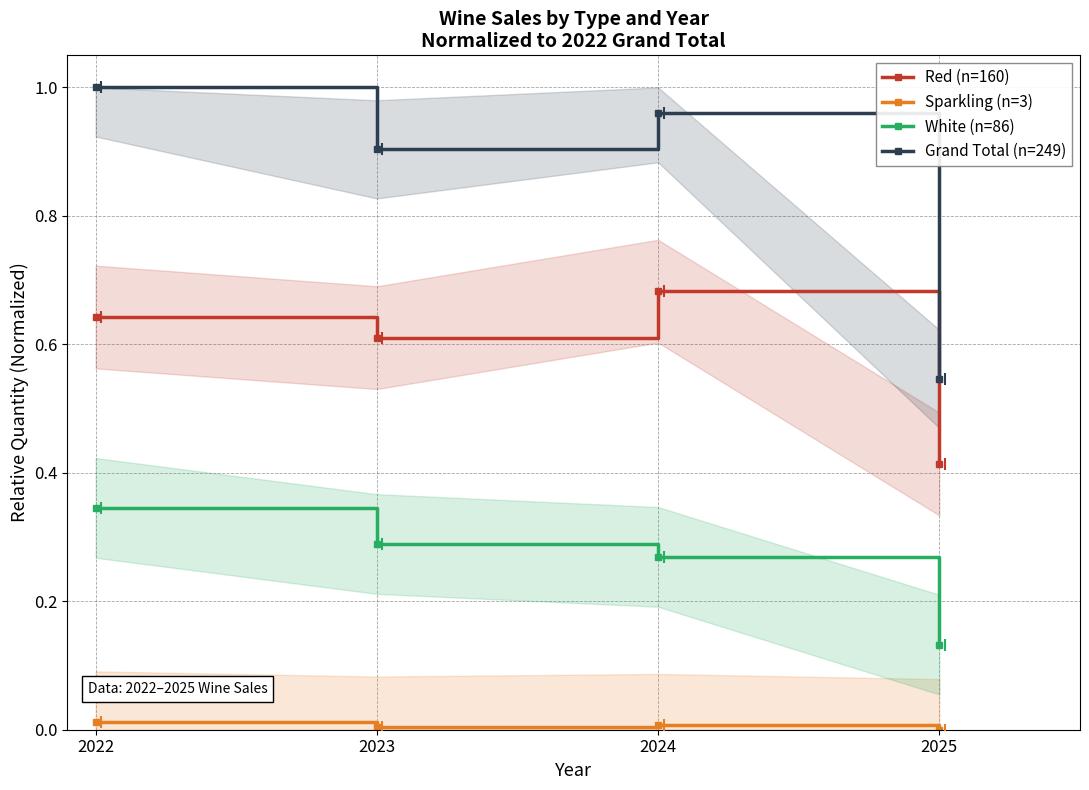

Which category has the highest value in the White (n=86) series?

2022